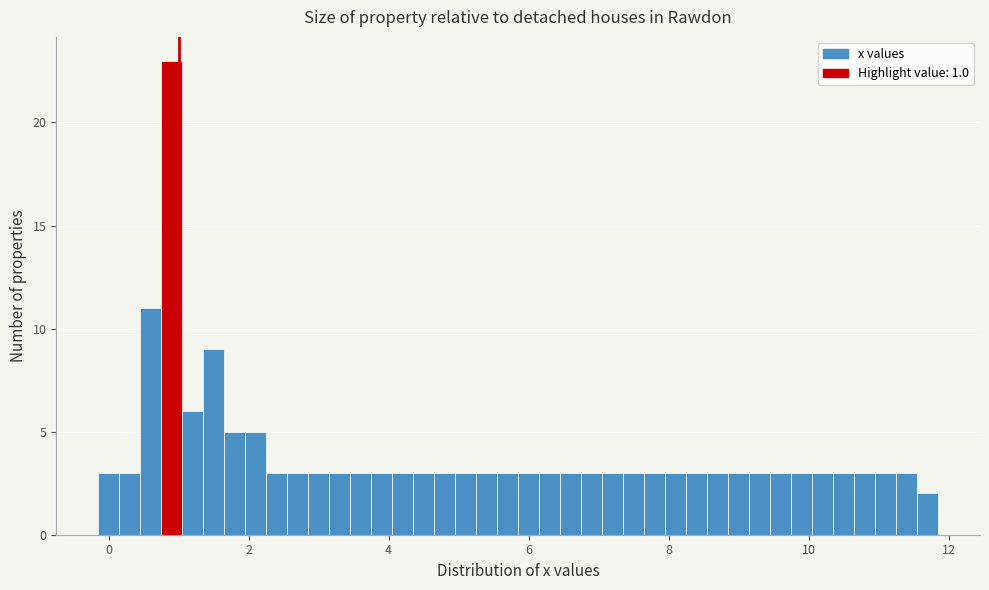

Around what value on the x-axis is the tallest bar? Give the approximate position of its centre, as read against the axis.

1.0